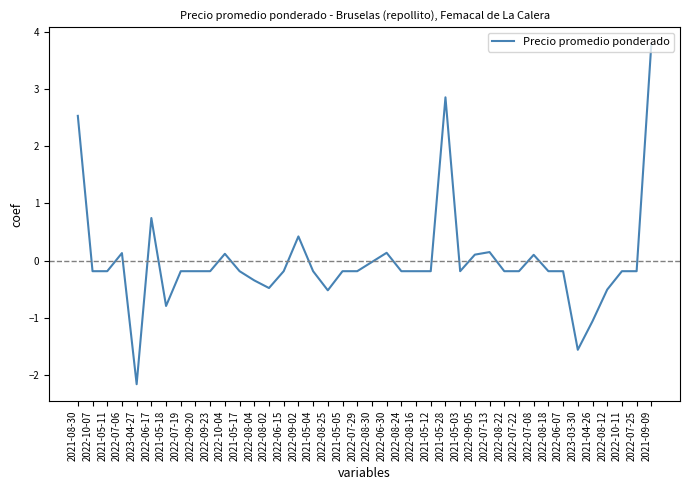

What is the maximum value shown in the chart?

3.8